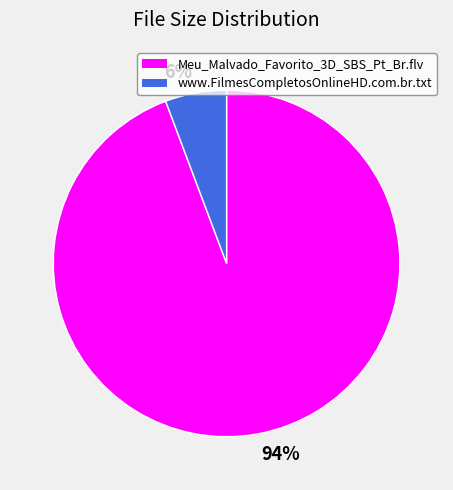

Which slice is the largest?

94%